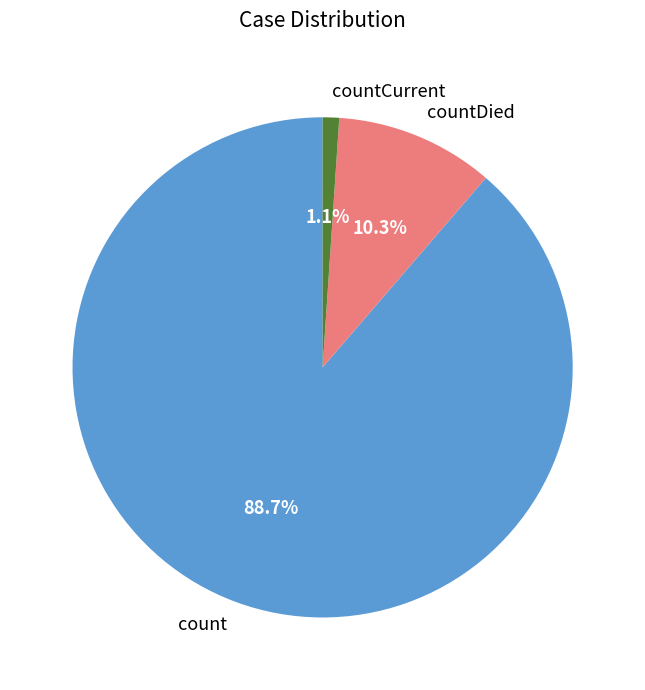

To the nearest percent, what is the average slice percentage?

33%